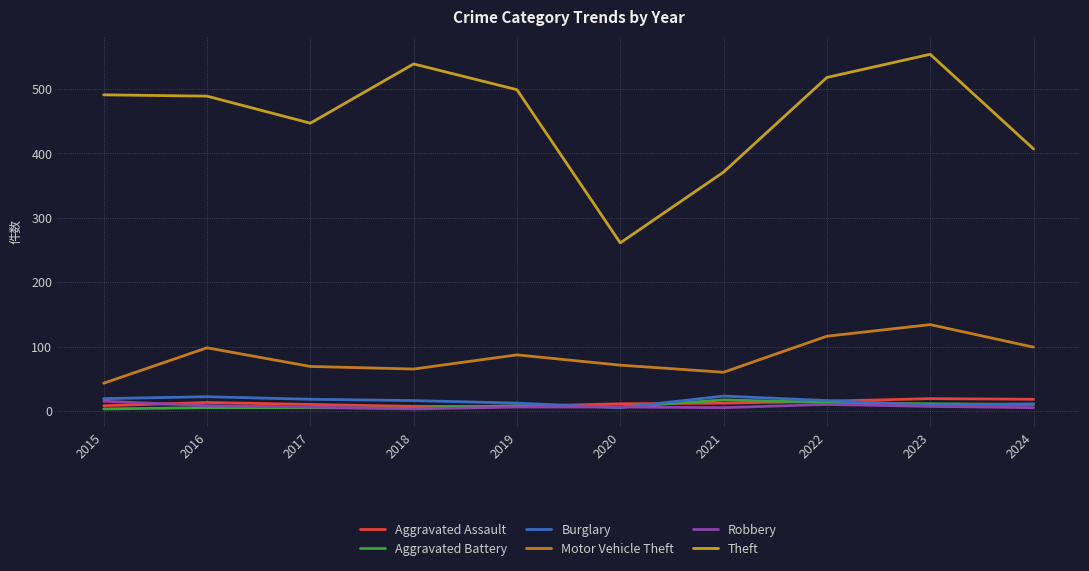

Is the value of Motor Vehicle Theft at 2020 greater than the value of Robbery at 2016?

Yes